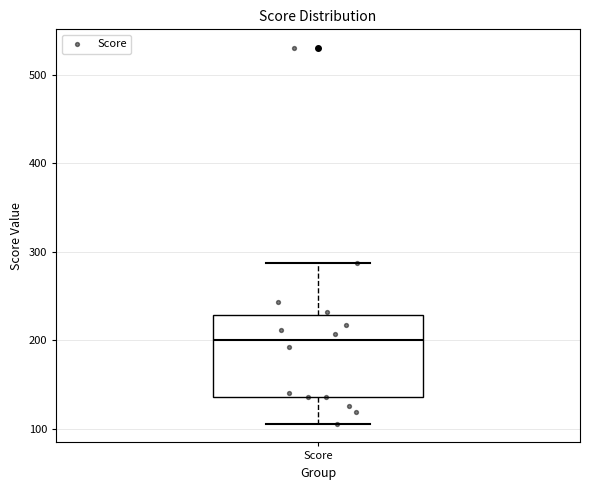

Transcribe this box plot: give where the median line is, the range the box spans, and where the two whiskers end, as read against the y-axis. The values are not printed on the chart, so give them approximately, as read against the axis.

median 200, box 140 to 230, whiskers 110 to 290